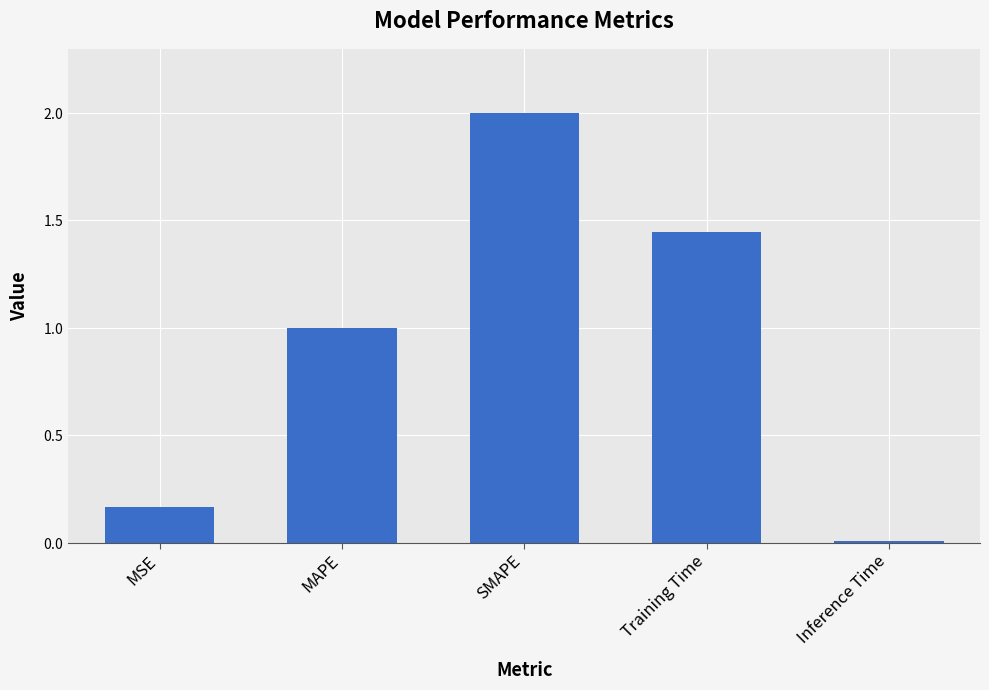

What is the value of the 4th bar from the left?

1.4